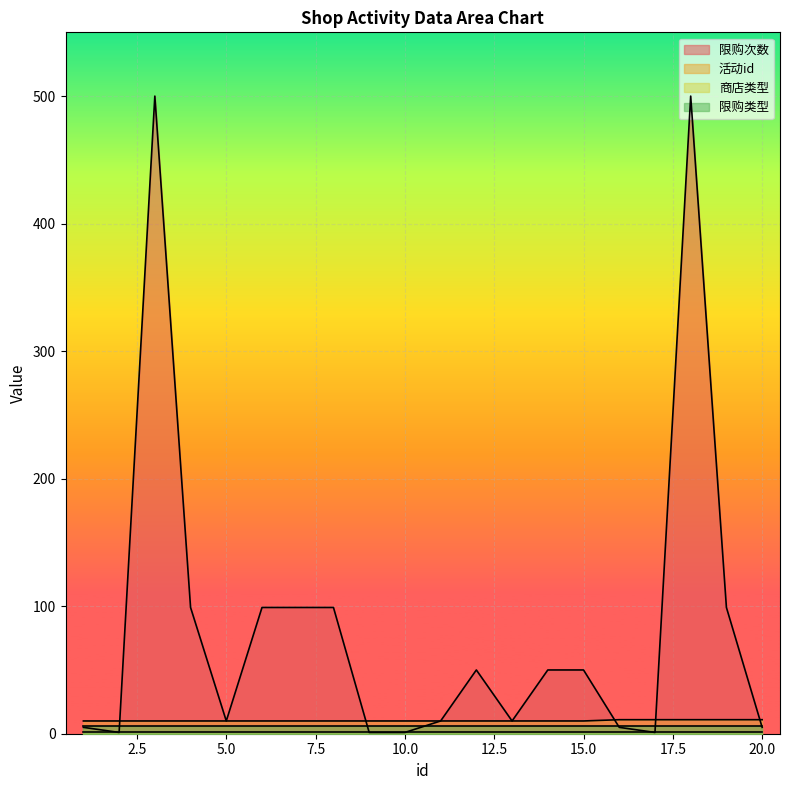

What is the greatest value displayed?

500